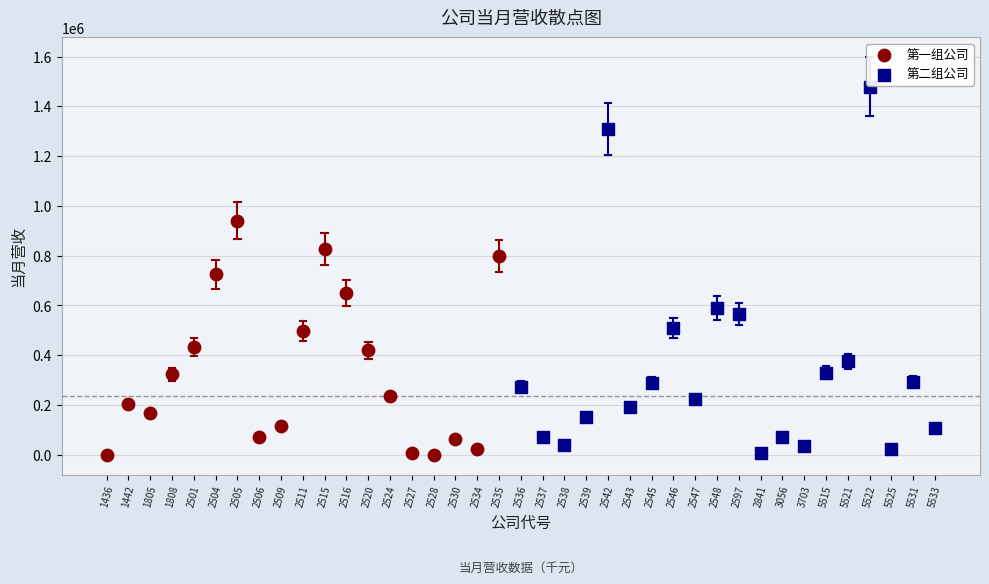

Which series reaches the maximum Y coordinate?

第二组公司